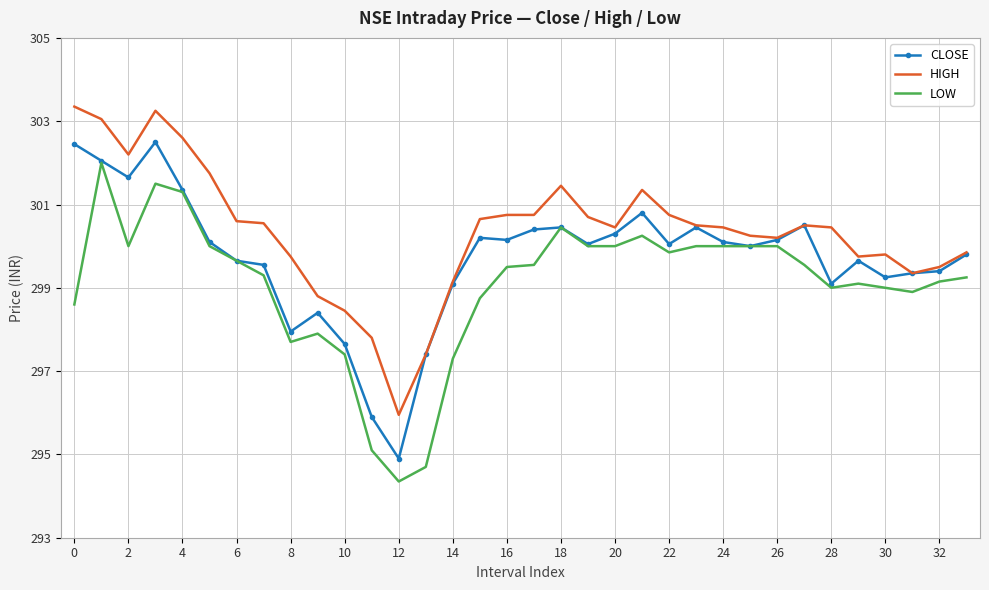

What is the maximum value for CLOSE?

302.5